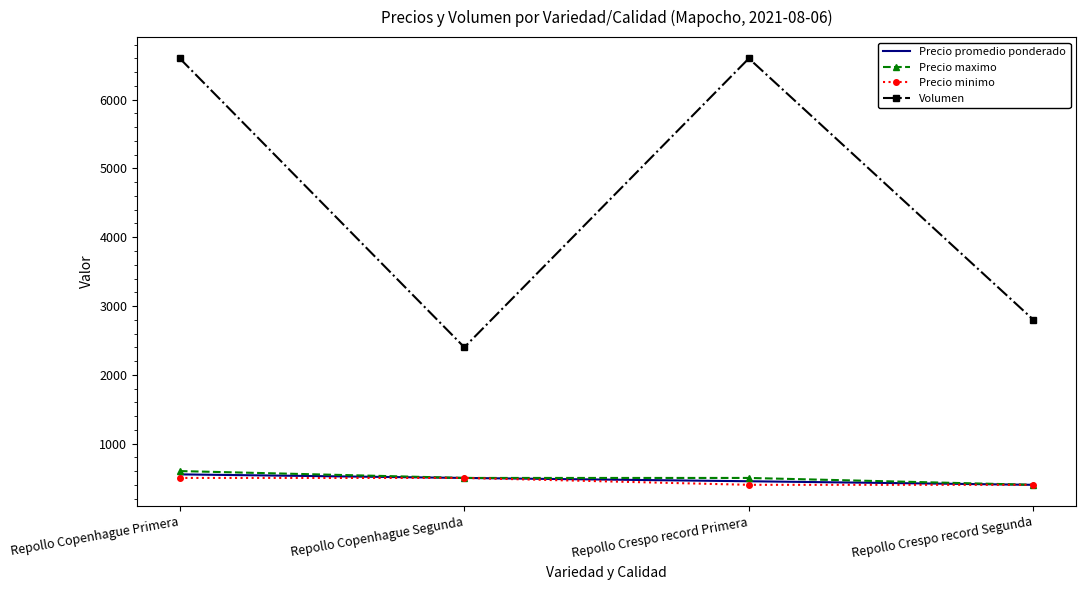

True or false: Precio maximo has a value of 600 at Repollo Copenhague Primera.

True